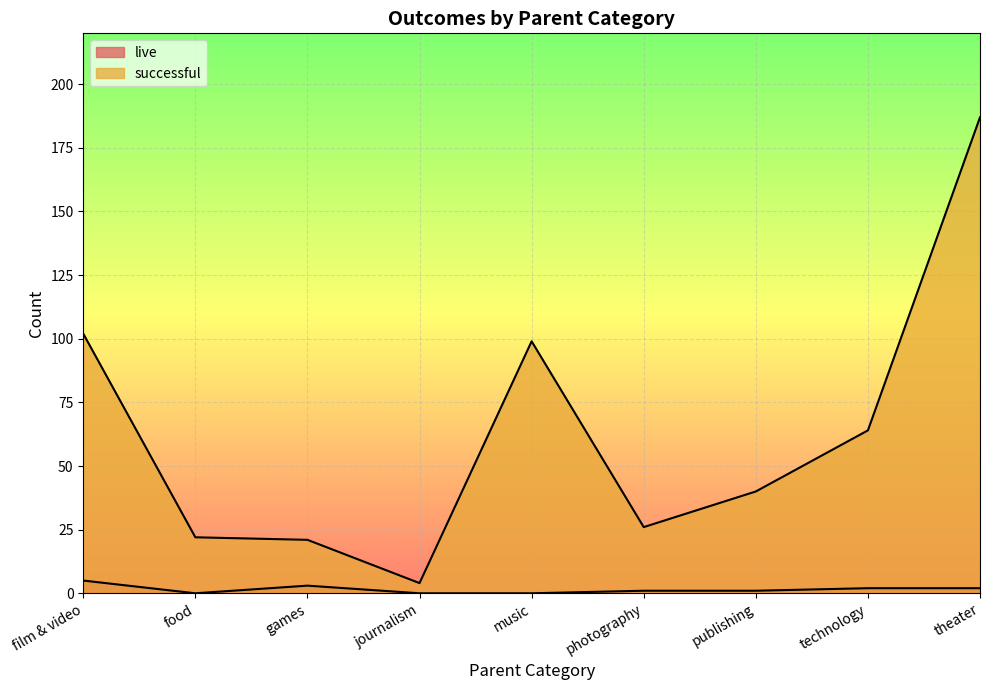

At which category does live reach its first local peak?

games